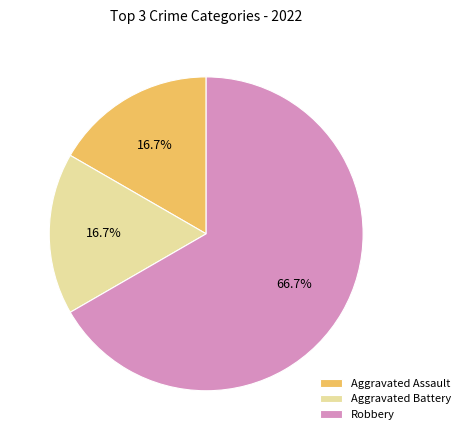

To the nearest percent, what is the combined percentage of Aggravated Assault and Aggravated Battery?

33%